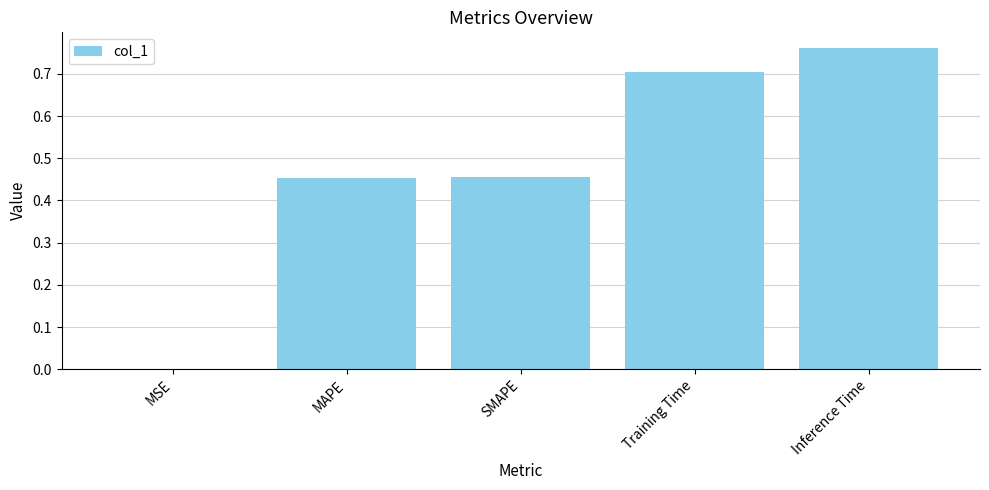

How many categories are shown in the chart?

5